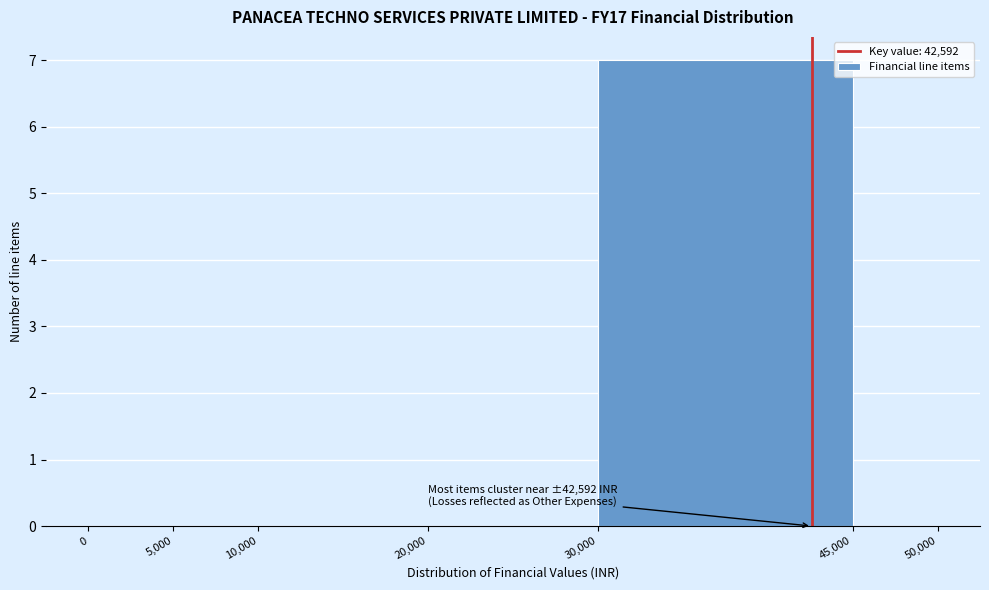

Over which range of the x-axis is the bar tallest?

30,000 to 45,000